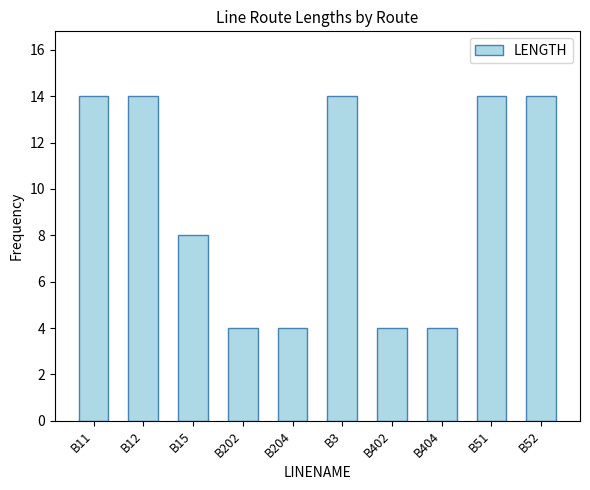

How many distinct data groups are displayed?

1